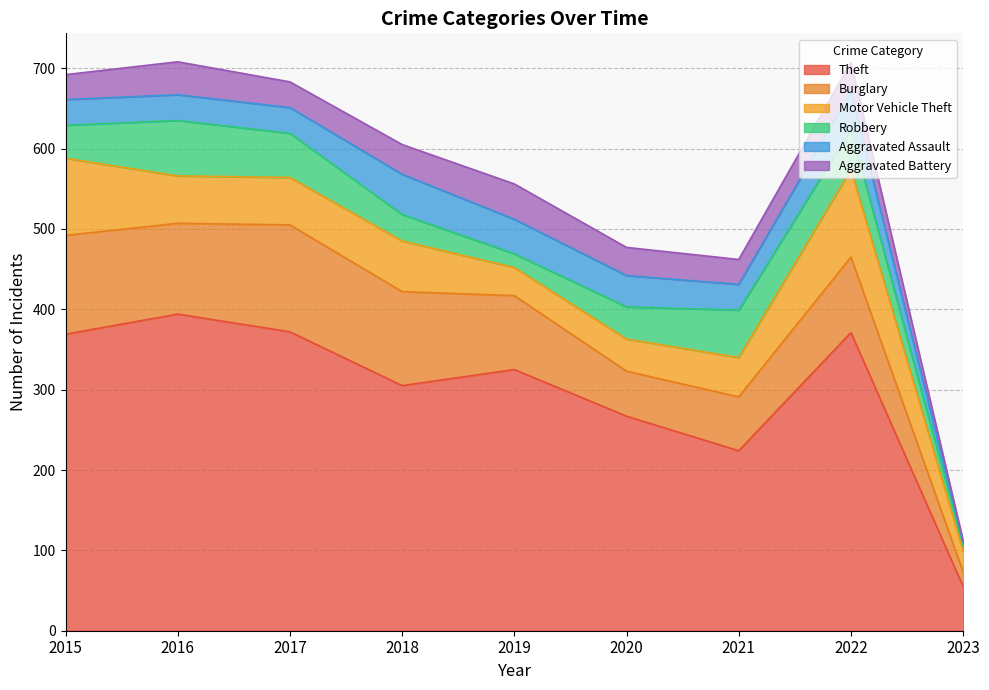

Which category has the lowest value in the Burglary series?

2023